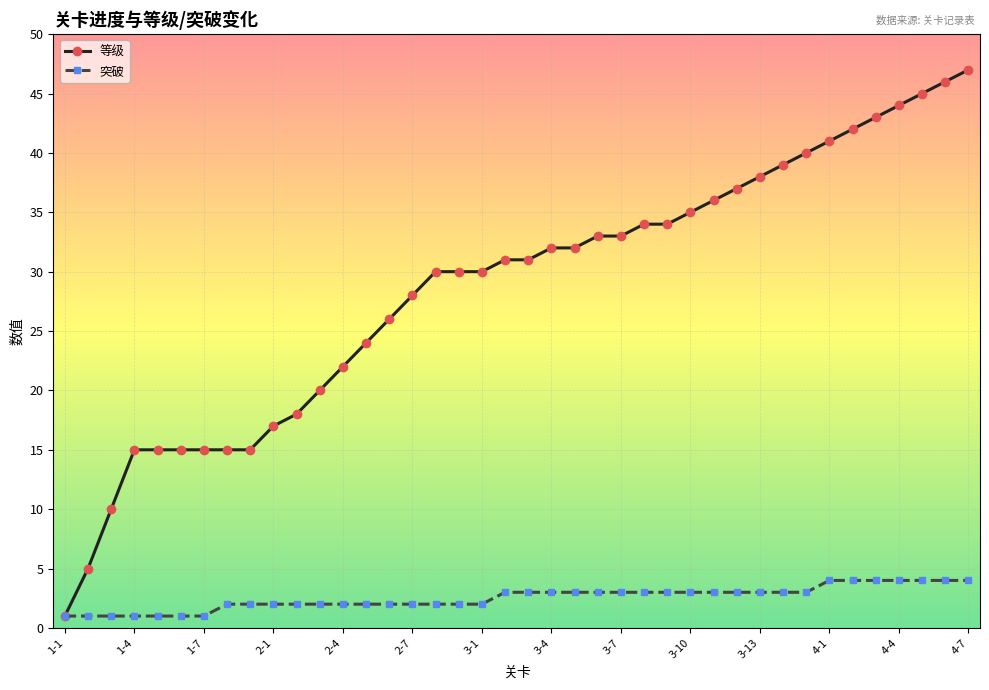

Which series has the largest total across all categories?

等级